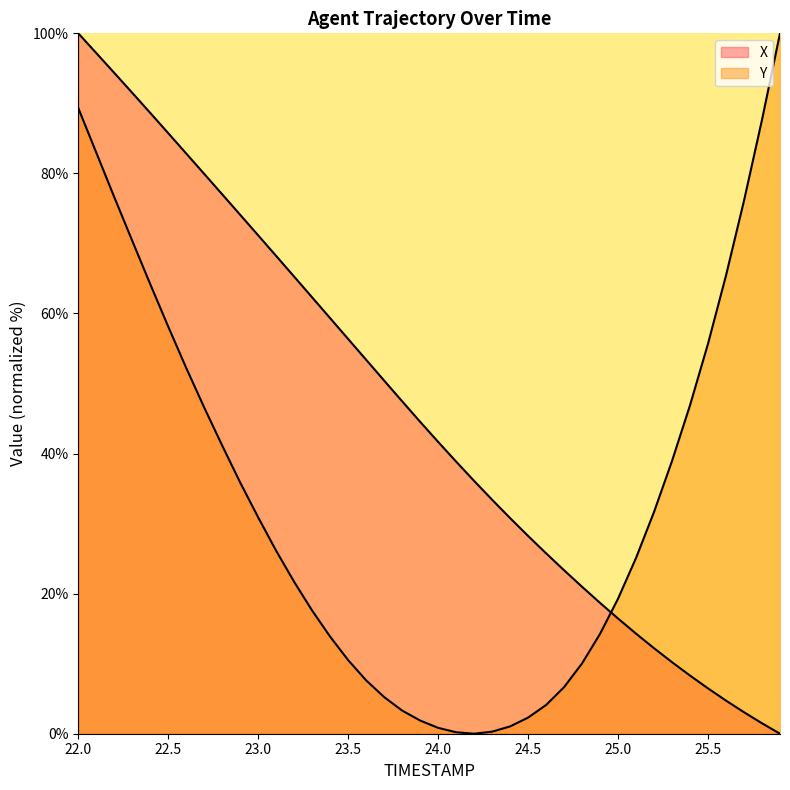

What is the label of the 2nd point from the right?

25.8